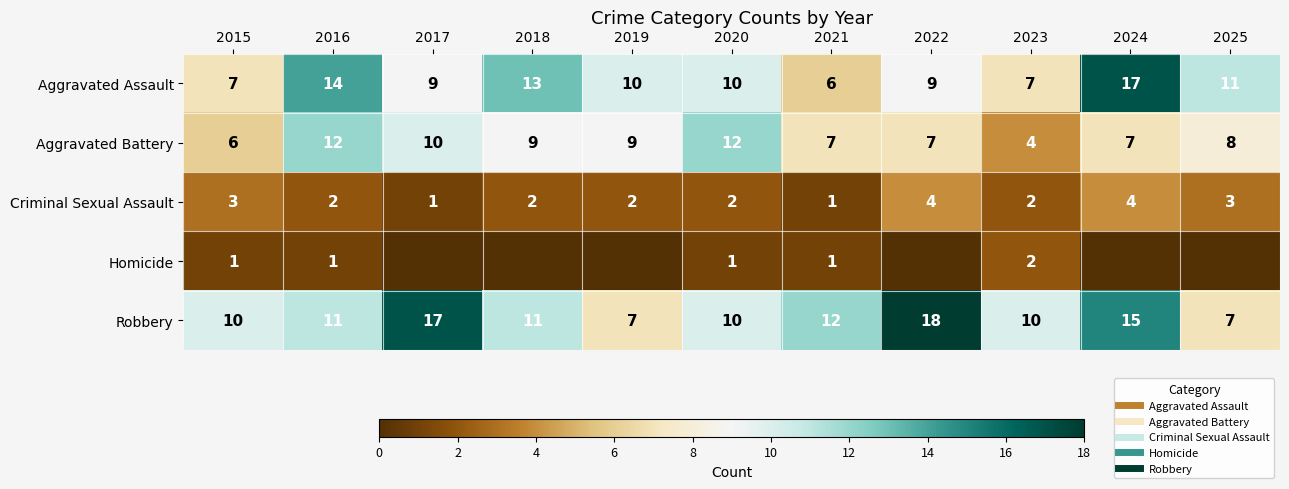

List the series in order of their peak value, highest first.

Robbery, Aggravated Assault, Aggravated Battery, Criminal Sexual Assault, Homicide